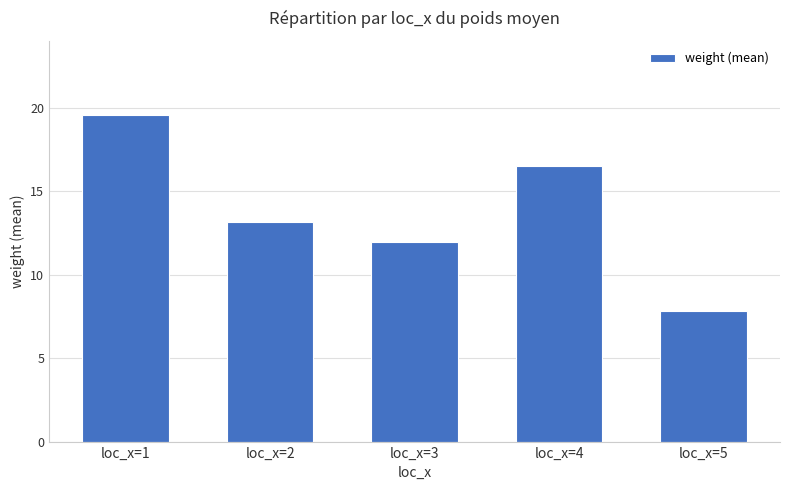

Which label corresponds to the largest value in the chart?

loc_x=1